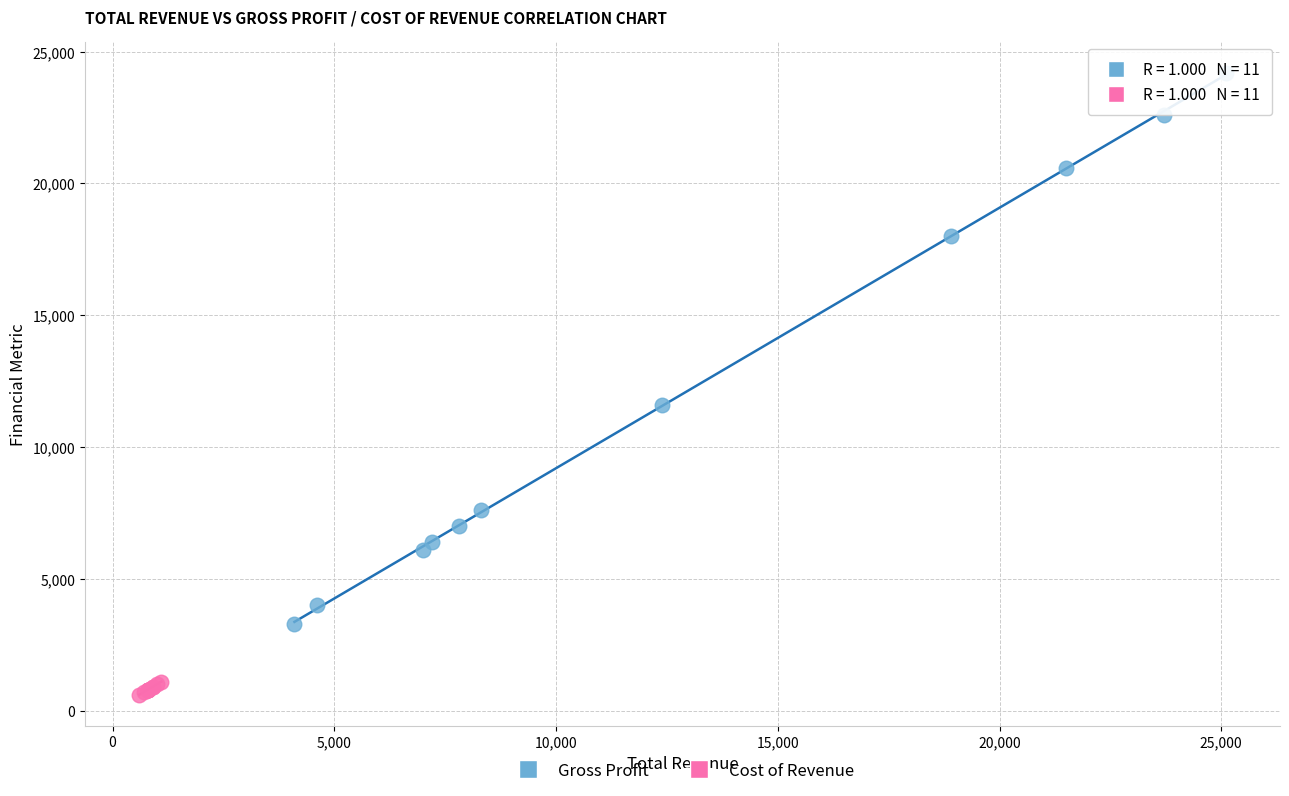

Which series contains the highest Y value?

Gross Profit